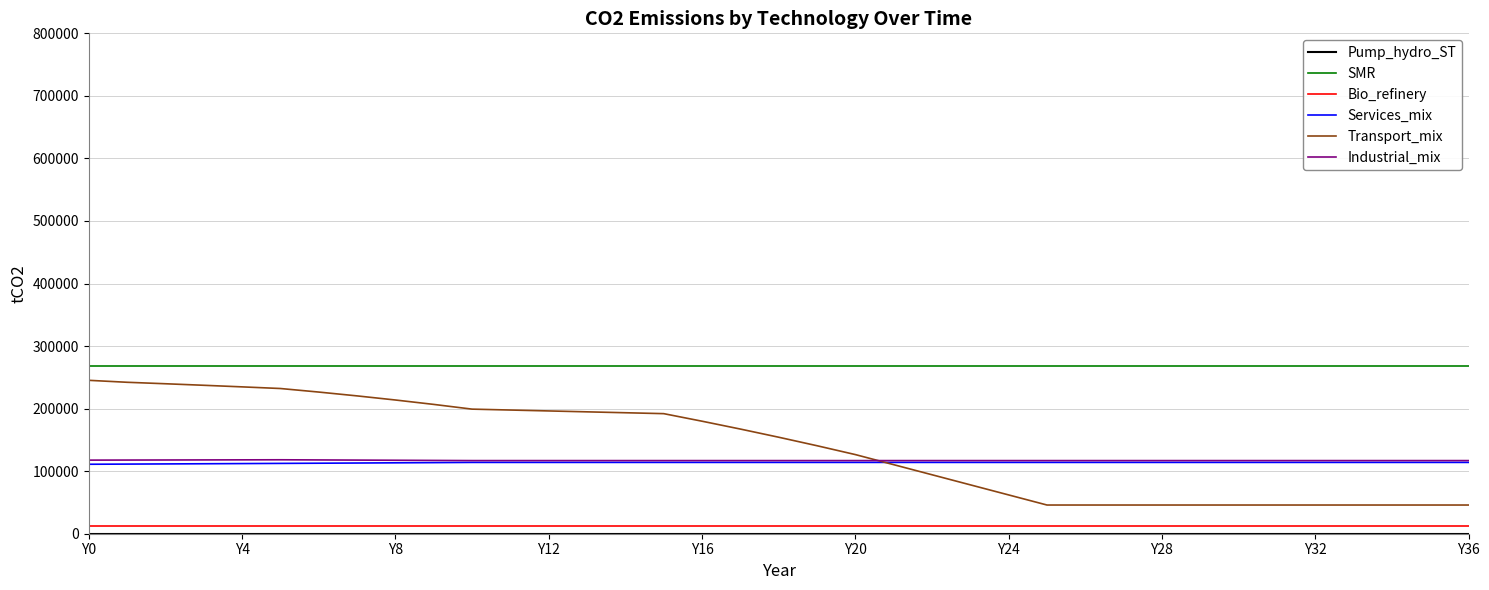

True or false: SMR and Transport_mix intersect in this chart.

False